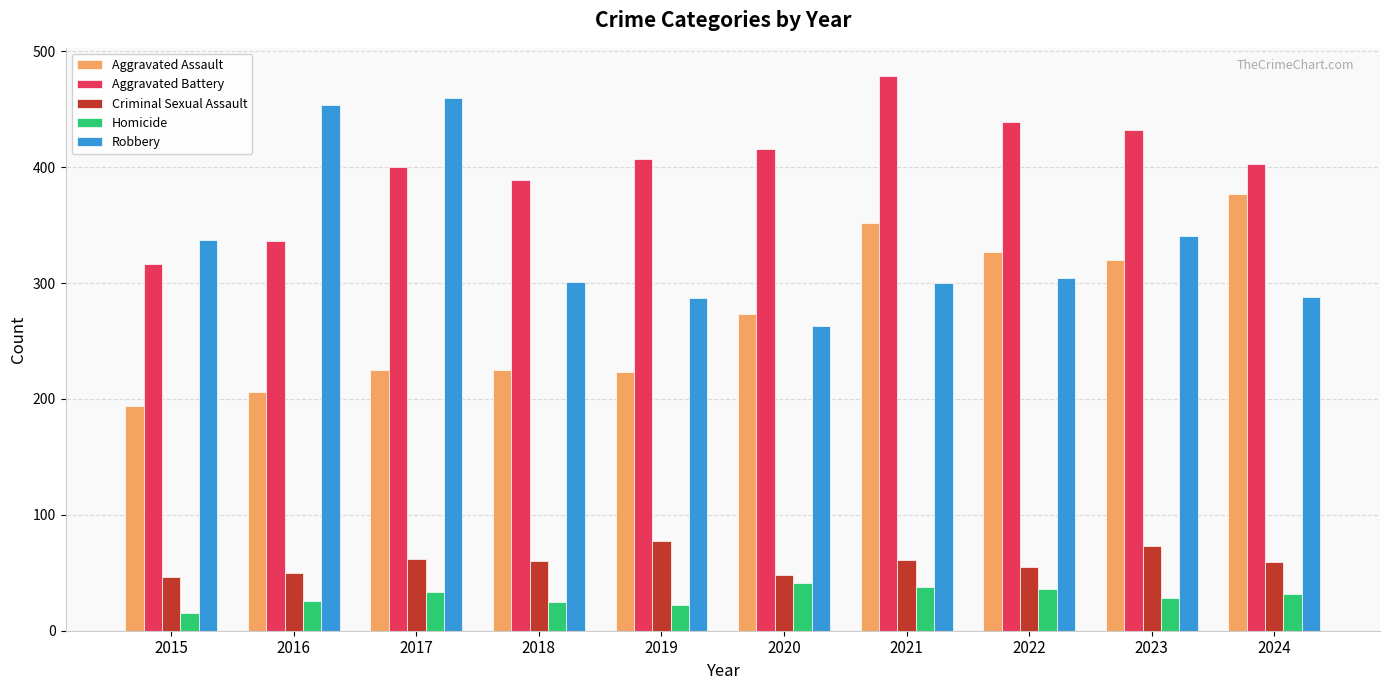

What is the difference between the Aggravated Battery values at 2017 and 2020?

16